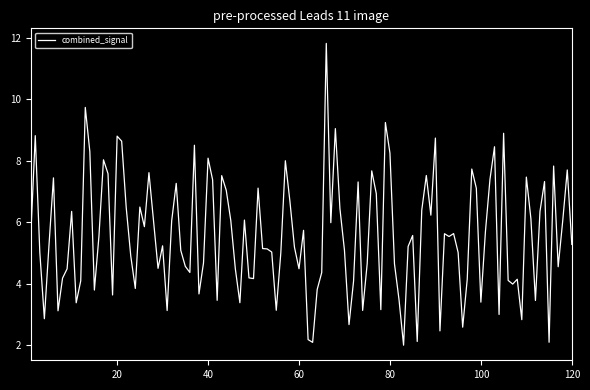

What is the minimum value shown in the chart?

2.0